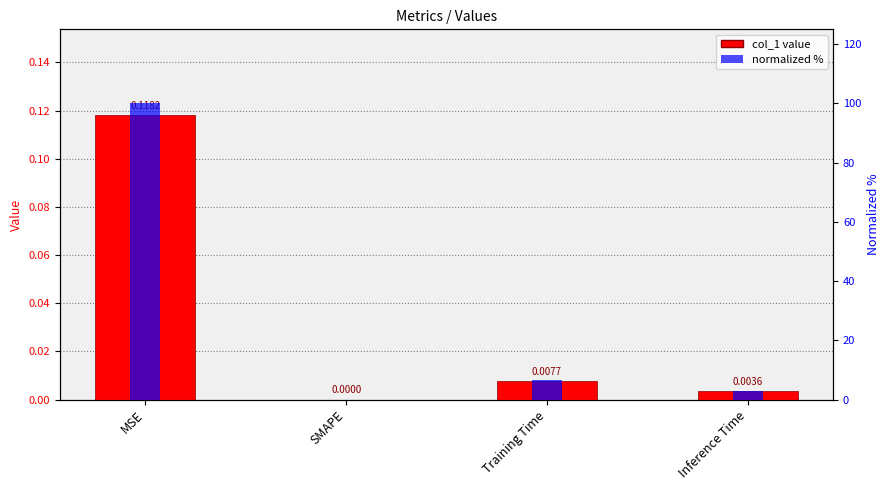

True or false: col_1 has a value of 0.1 at MSE.

True